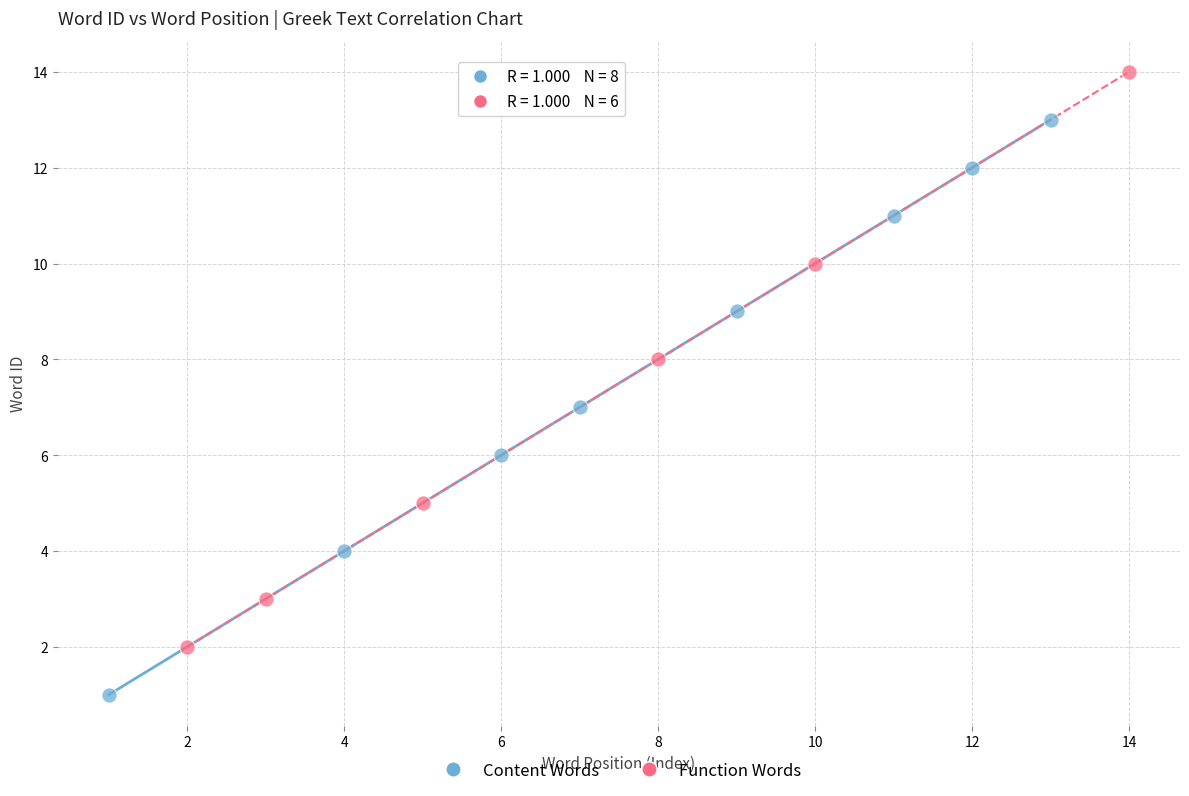

Which series contains the highest Y value?

Function Words